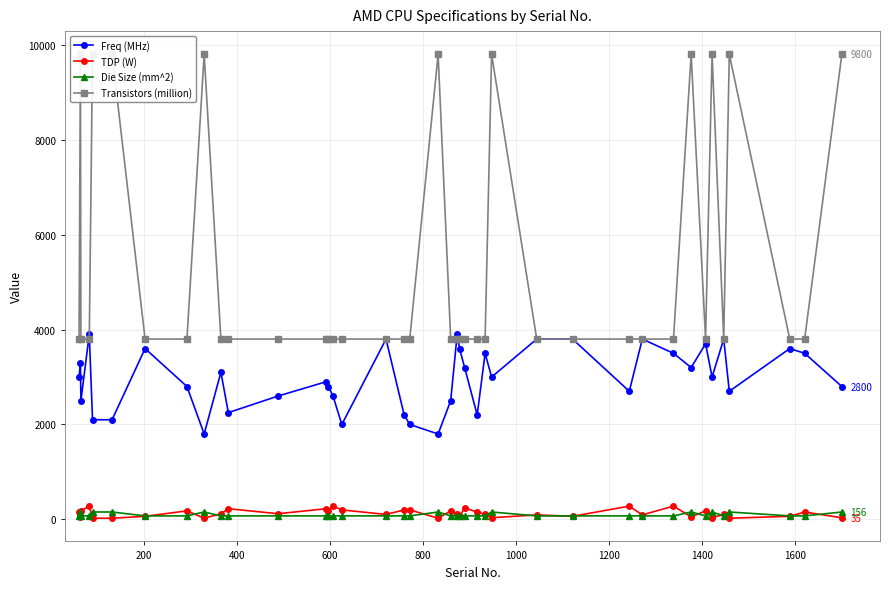

True or false: TDP (W) and Freq (MHz) intersect in this chart.

False